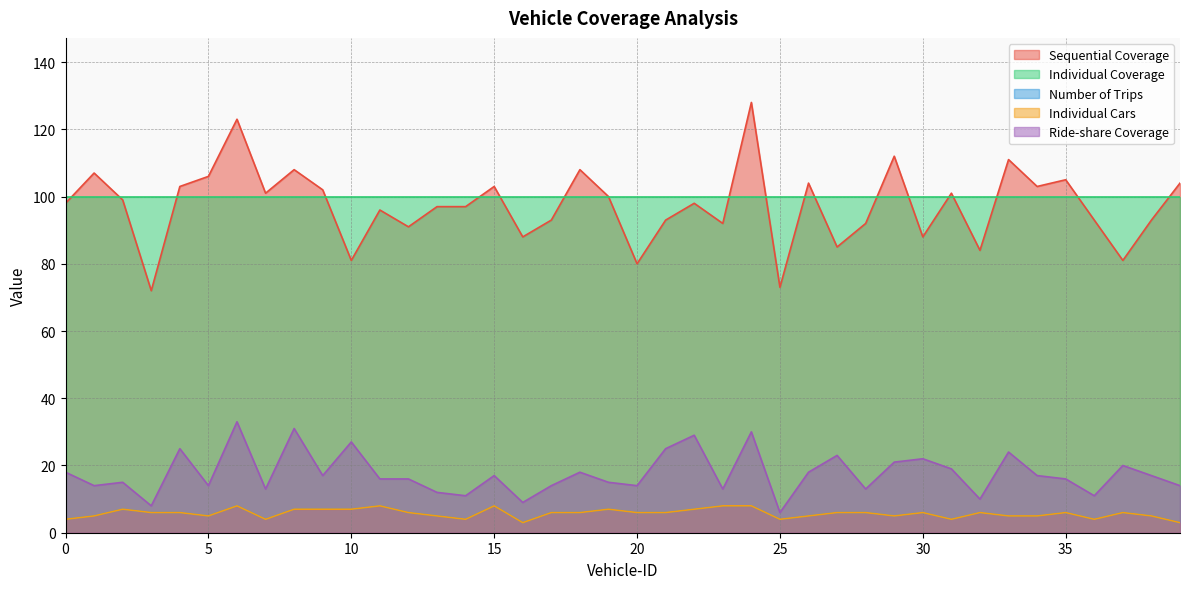

At which label does Number of Trips reach its minimum?

16